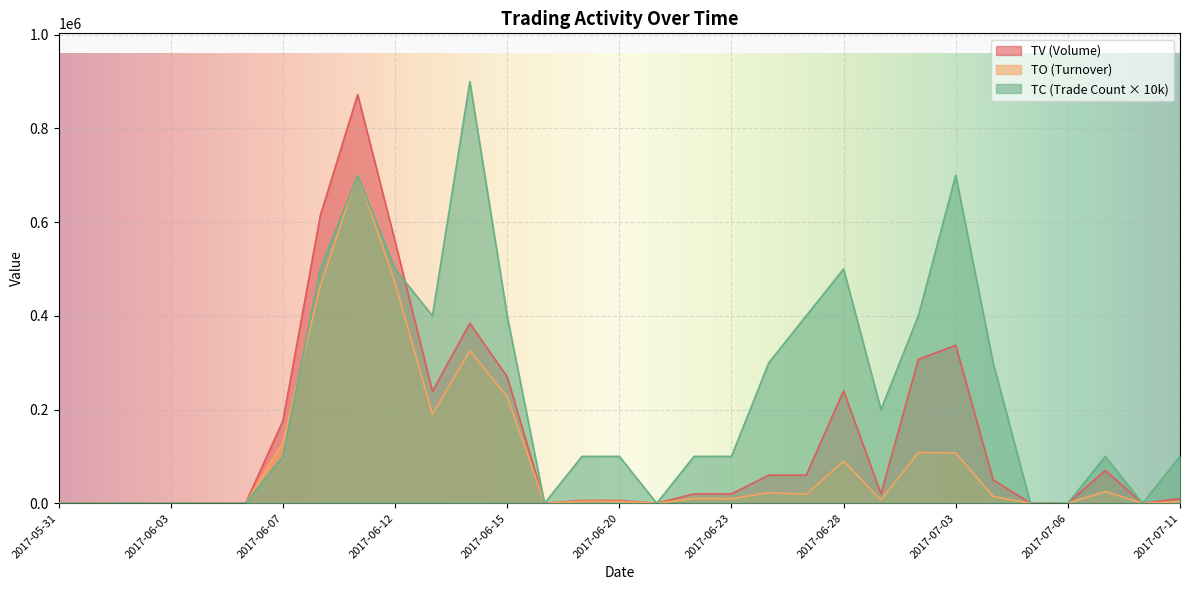

The value of TO at 2017-07-04 is 14550. True or false?

True